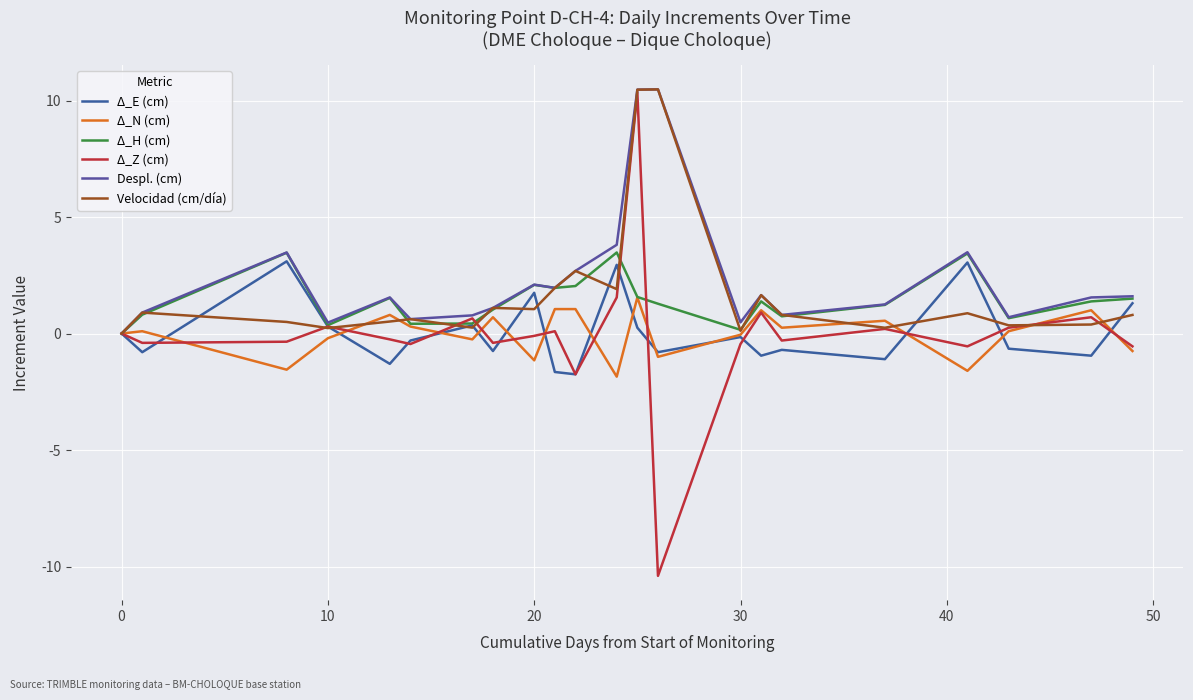

Does the chart display data point markers on the line(s)?

No